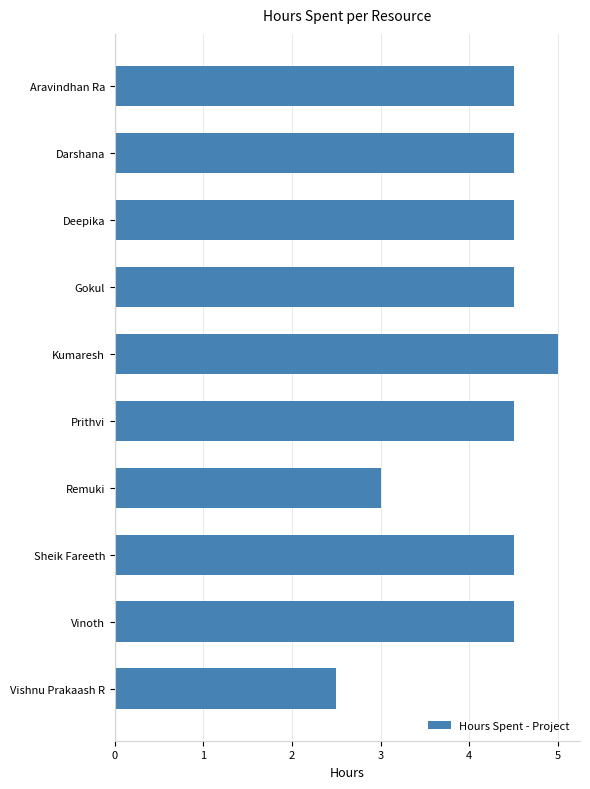

The chart shows a value of 1.2 at Gokul. True or false?

False